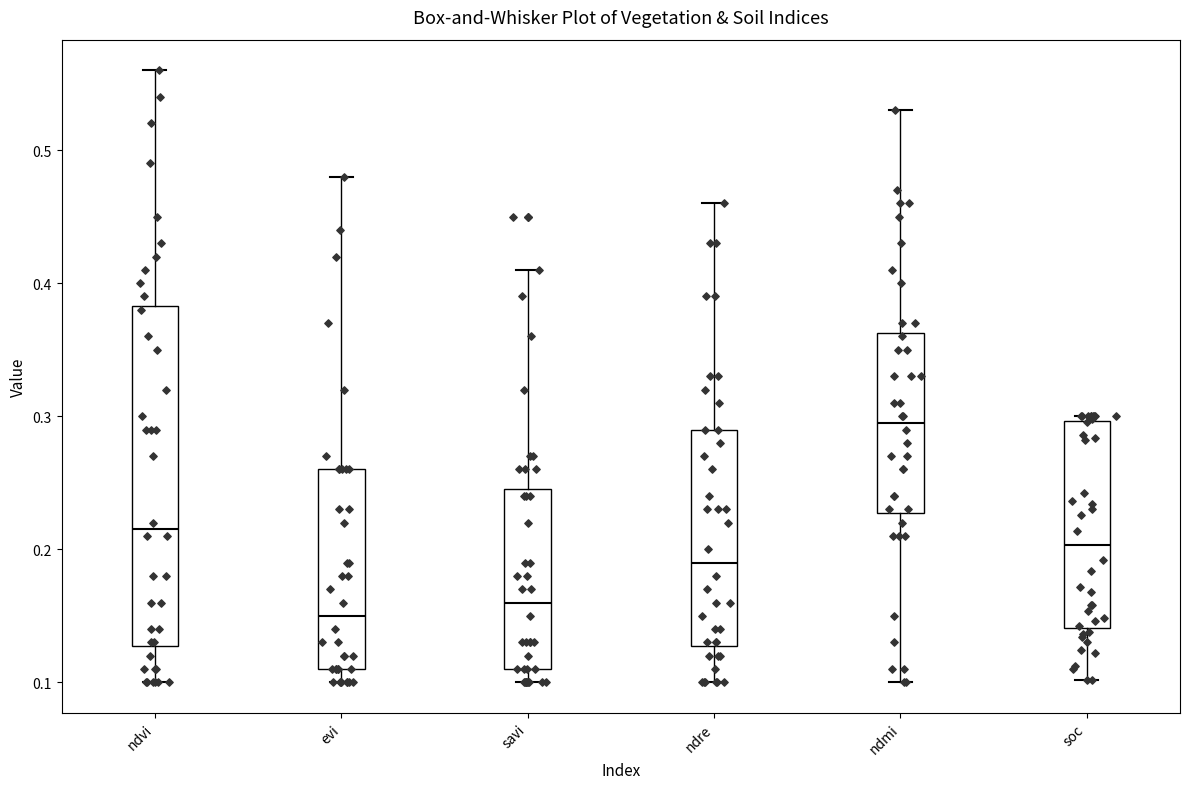

Reading left to right, transcribe this box plot: for each box, give where its median line is, the range the box spans, and where its two whiskers end, as read against the y-axis. The values are not printed on the chart, so give them approximately, as read against the axis.

ndvi: median 0.22, box 0.13 to 0.38, whiskers 0.10 to 0.56
evi: median 0.15, box 0.11 to 0.26, whiskers 0.10 to 0.48
savi: median 0.16, box 0.11 to 0.25, whiskers 0.10 to 0.41
ndre: median 0.19, box 0.13 to 0.29, whiskers 0.10 to 0.46
ndmi: median 0.30, box 0.23 to 0.36, whiskers 0.10 to 0.53
soc: median 0.20, box 0.14 to 0.30, whiskers 0.10 to 0.30 (just above the box's upper edge)